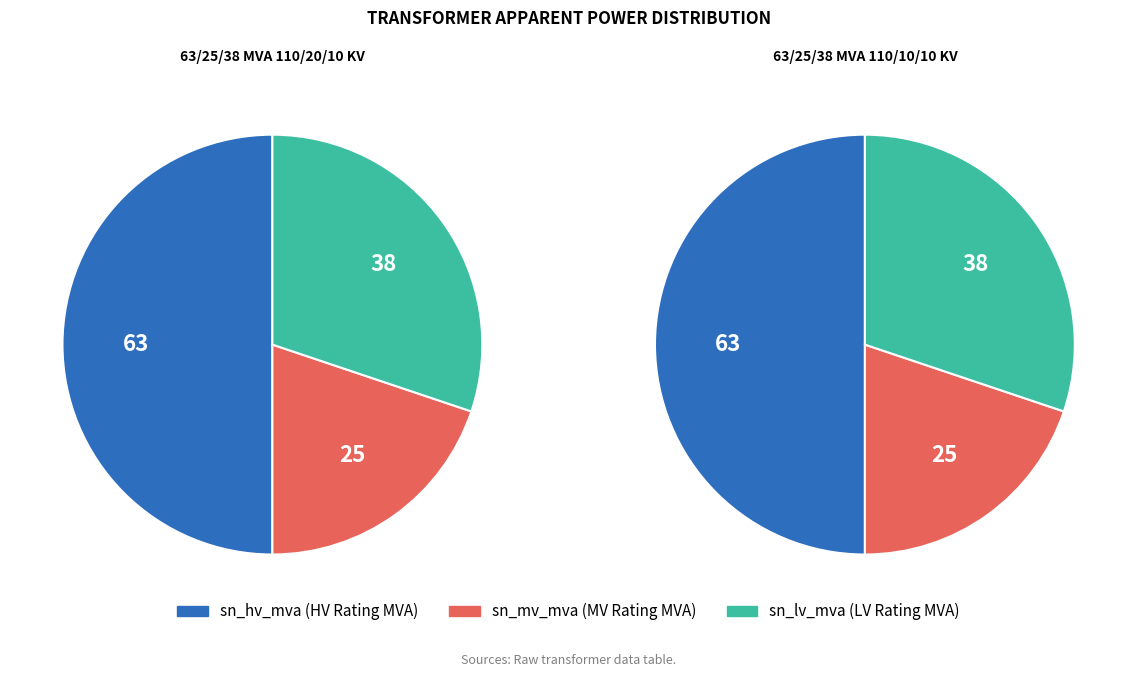

What percentage is the 63/25/38 MVA 110/10/10 kV slice, to the nearest percent?

50%